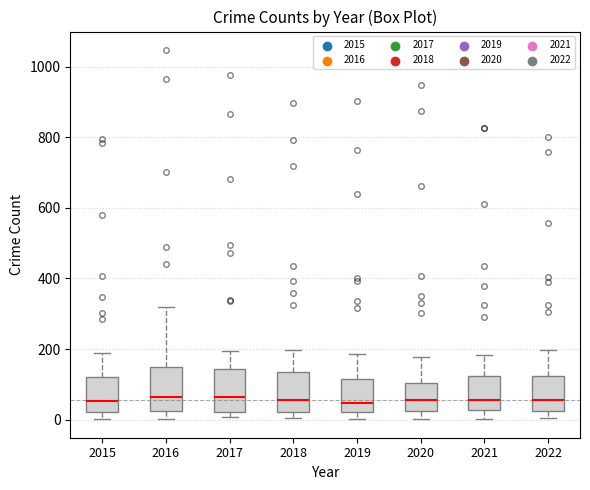

Reading left to right, read every box against the y-axis: the position of its median line, the range the box covers, and the ends of its whiskers. The values are not printed on the chart, so give them approximately, as read against the axis.

2015: median 60, box 20 to 120, whiskers 0 to 180
2016: median 60, box 20 to 160, whiskers 0 to 320
2017: median 60, box 20 to 140, whiskers 0 to 200
2018: median 60, box 20 to 140, whiskers 0 to 200
2019: median 40, box 20 to 120, whiskers 0 to 180
2020: median 60, box 20 to 100, whiskers 0 to 180
2021: median 60, box 20 to 120, whiskers 0 to 180
2022: median 60, box 20 to 120, whiskers 0 to 200